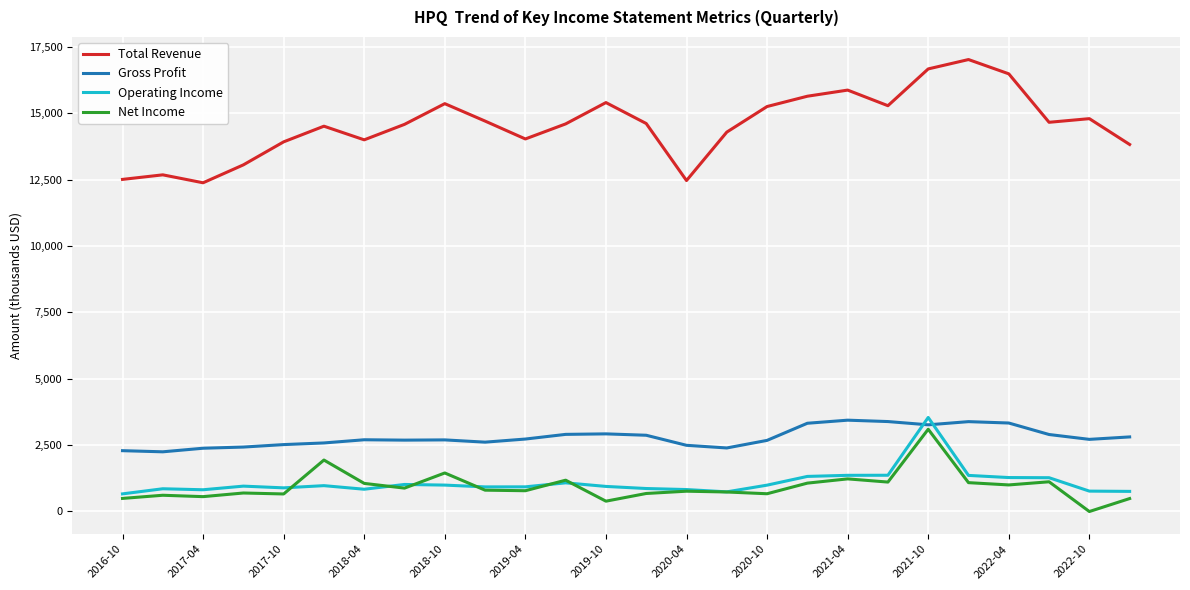

In Operating Income, how many points are lower than both neighbors (excluding endpoints)?

5